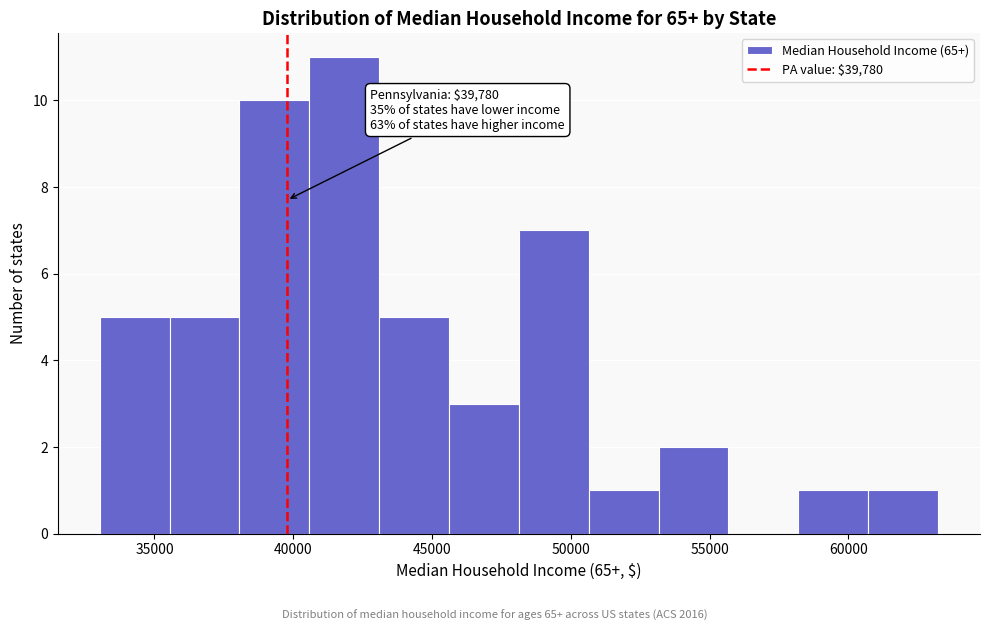

Over which range of the x-axis is the bar tallest?

40500 to 43000